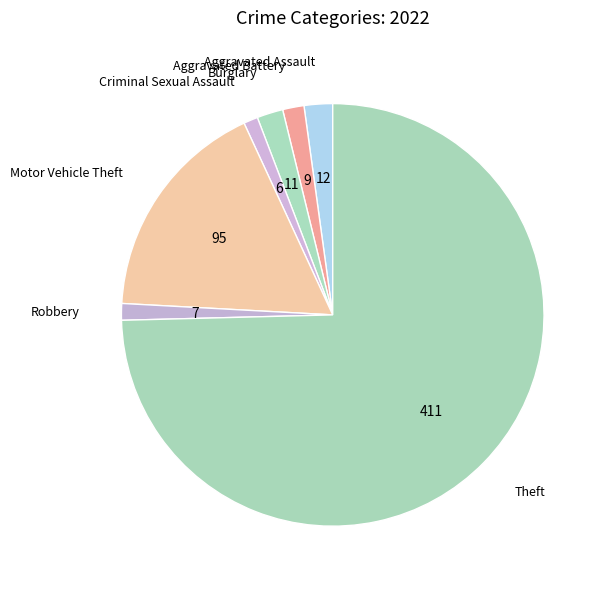

How many slices are in this pie chart?

7